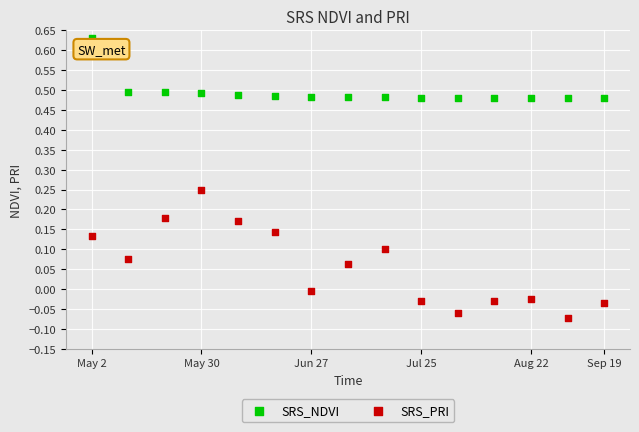

Which series has the widest spread of Y values?

SRS_PRI